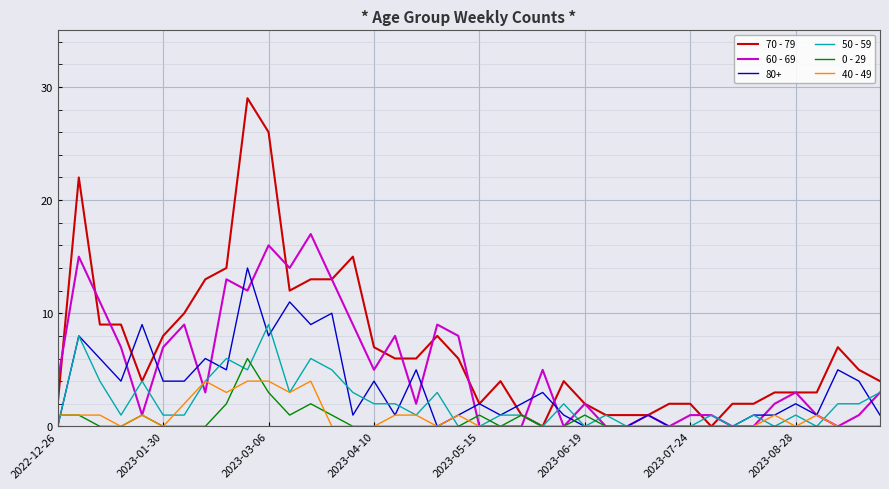

Which series has the largest range (max minus min)?

70 - 79